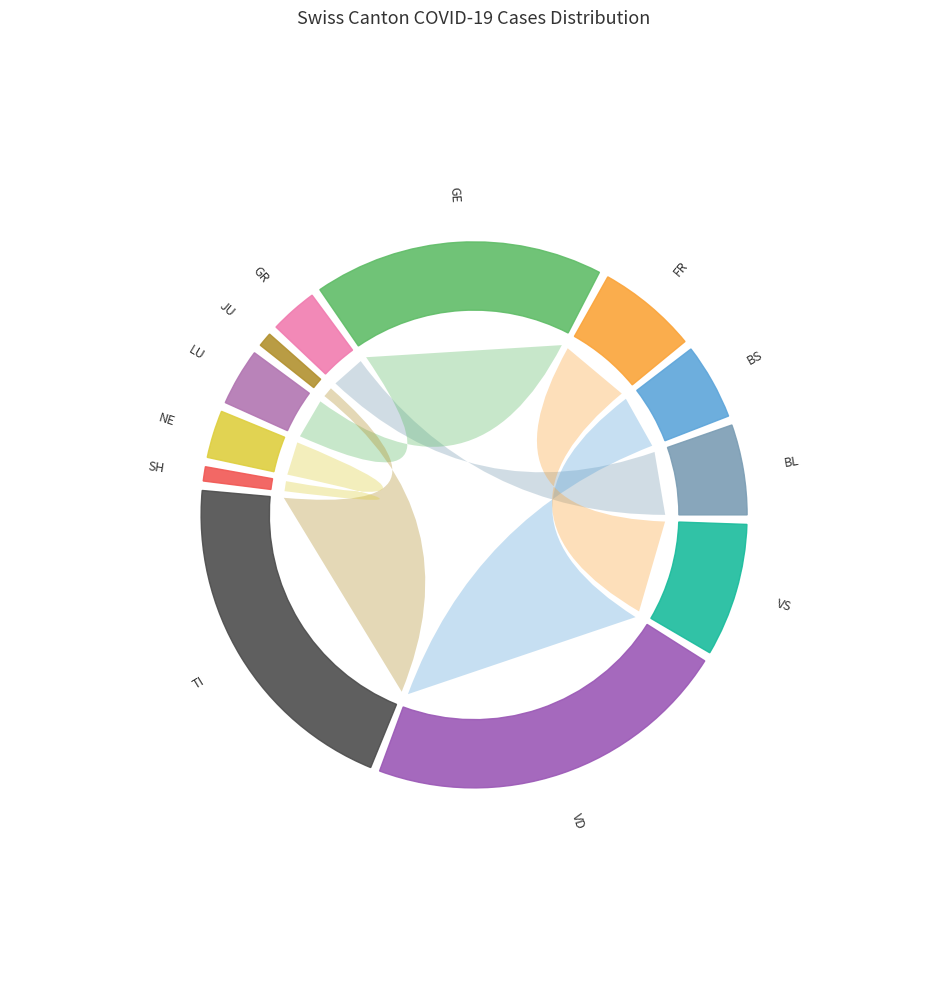

Does any single category account for the majority?

No